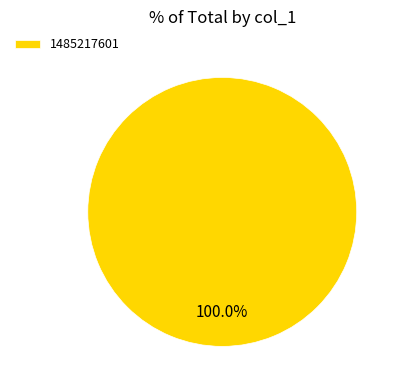

How many slices are in this pie chart?

1